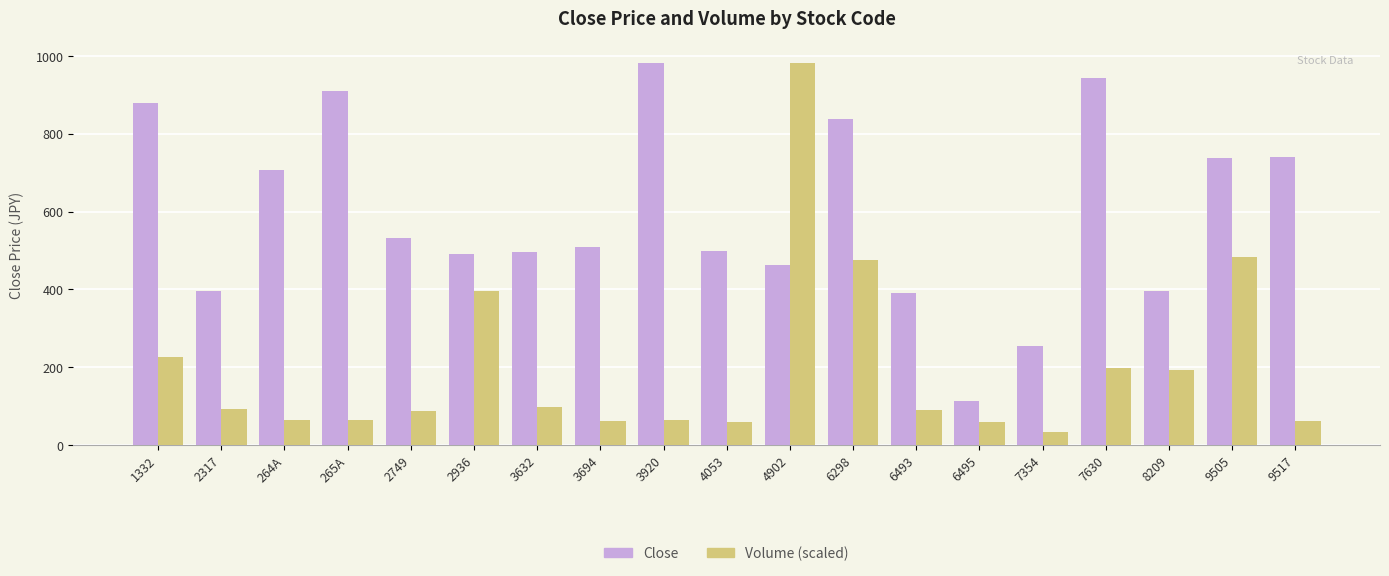

Is the value of Volume (scaled) at 6298 greater than the value of Close at 265A?

No